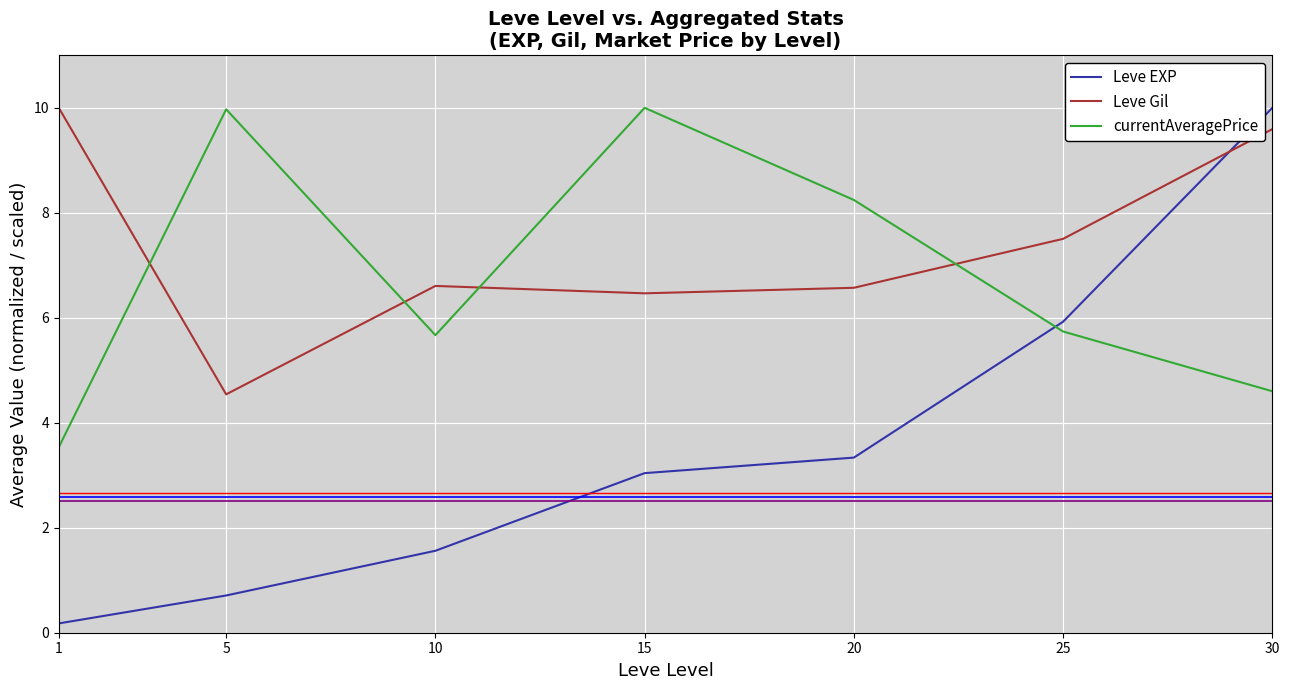

True or false: currentAveragePrice has a value of 4.9 at 1.

False